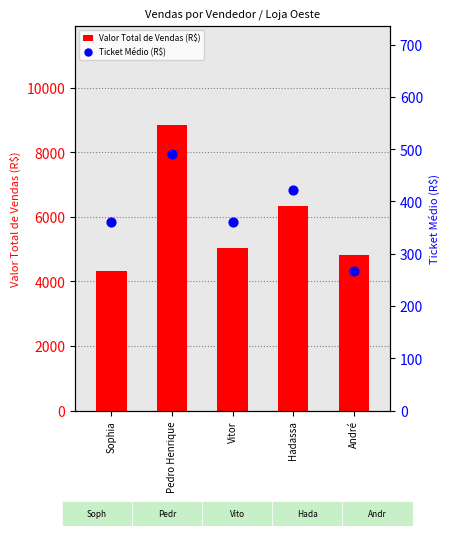

What is the total value across all series at Vitor?

5397.5